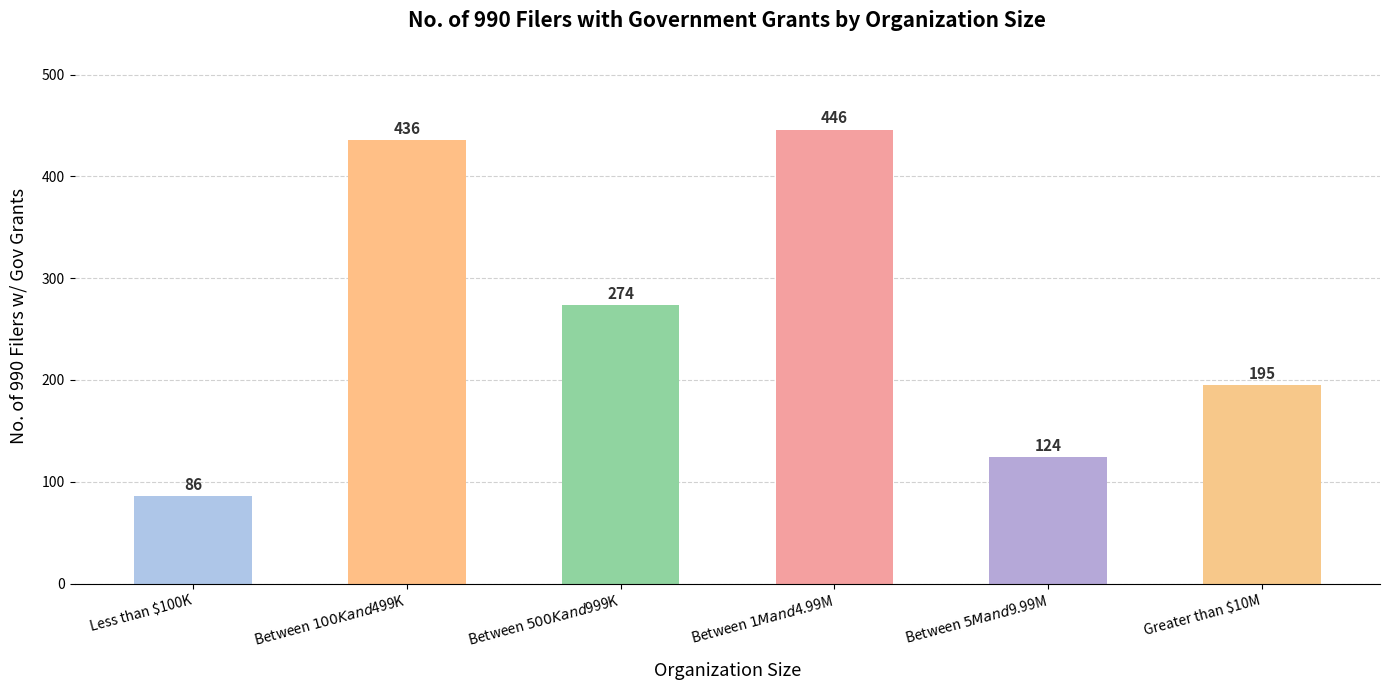

What is the value of the 6th bar from the left?

195